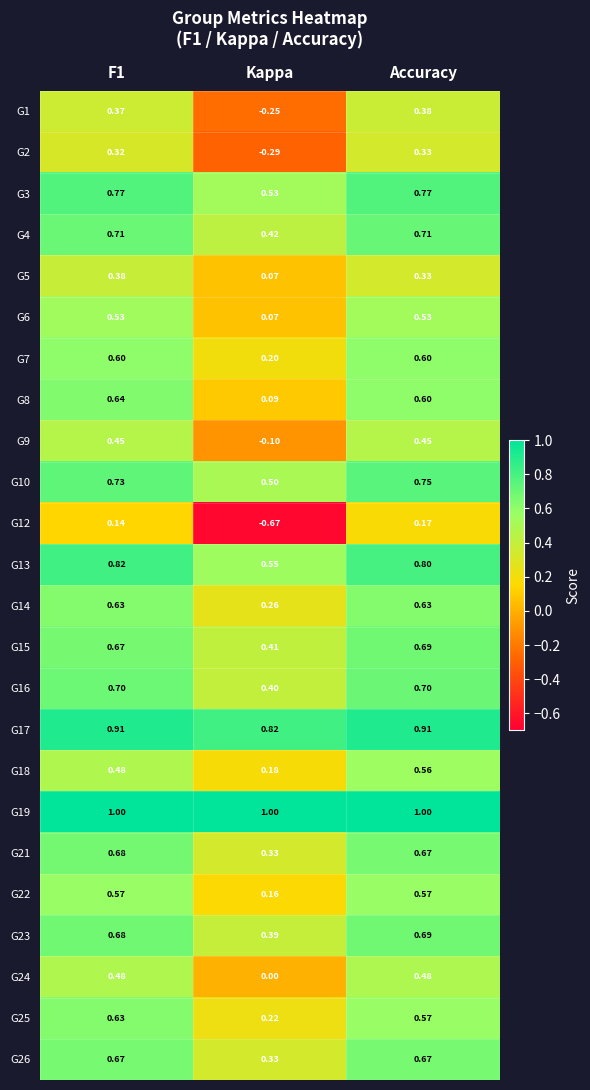

Between F1 and Accuracy, which series saw the biggest shift?

G18